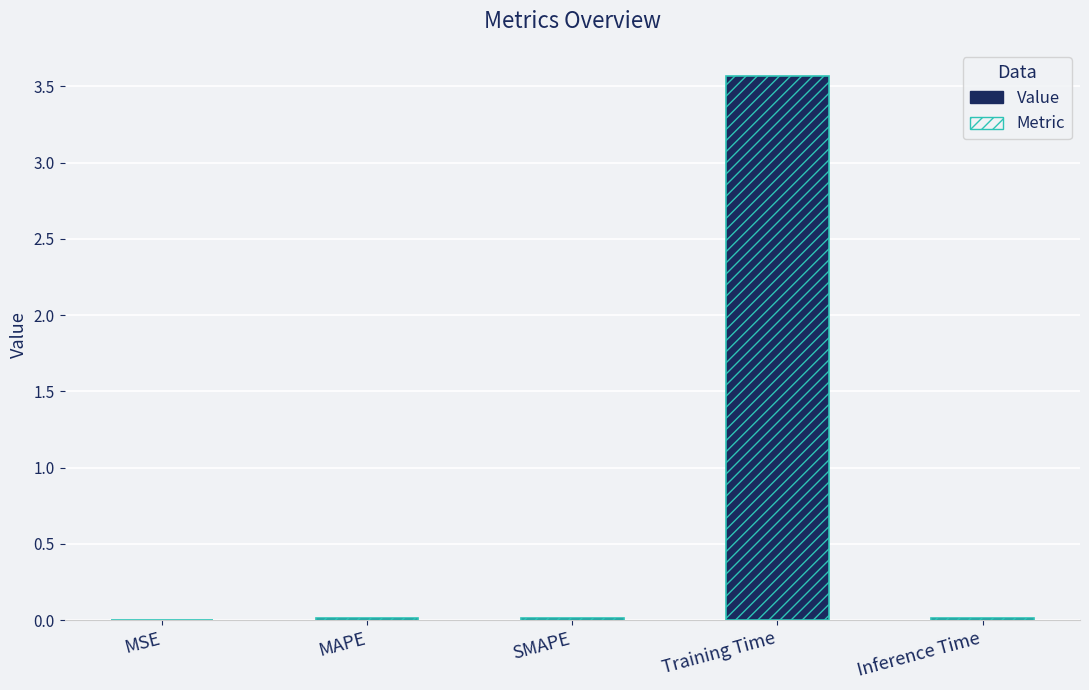

Reading left to right, what are all the values shown in this chart?

0.0	0.0	0.0	3.6	0.0